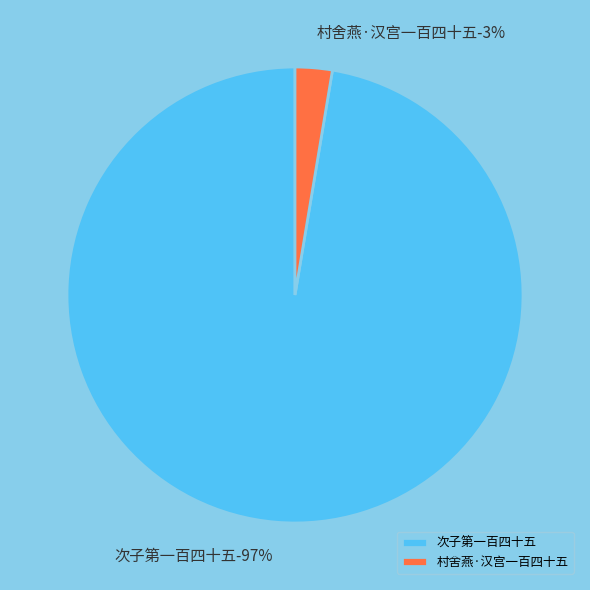

Is 次子第一百四十五 the majority of the pie?

Yes